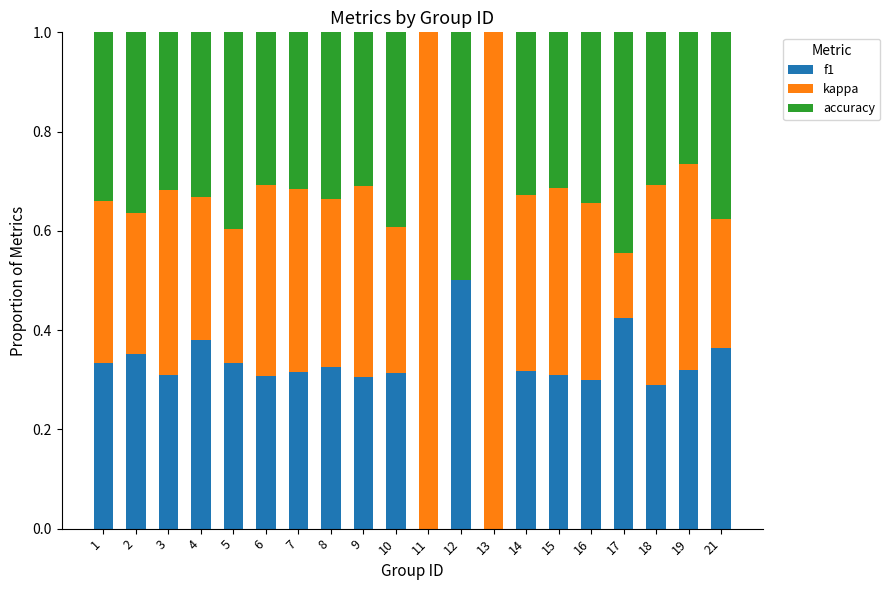

What are all the series names shown in the legend?

f1, kappa, accuracy